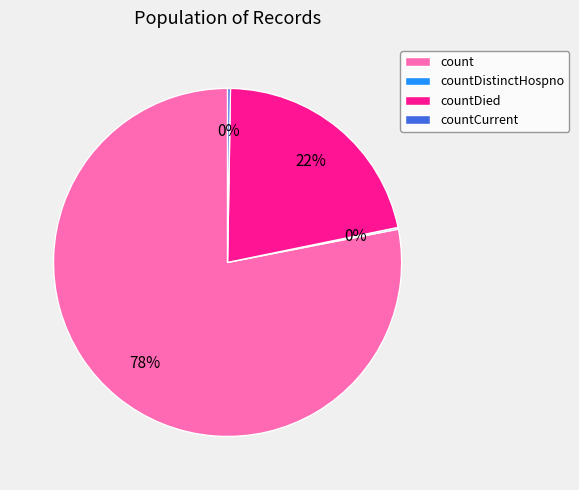

Which category has the biggest portion of the pie?

count